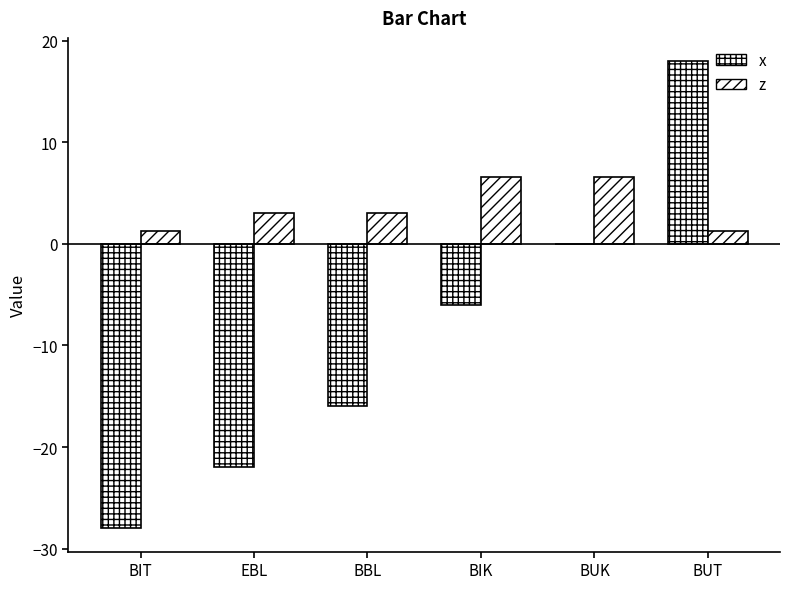

Which category has the highest value in the z series?

BIK